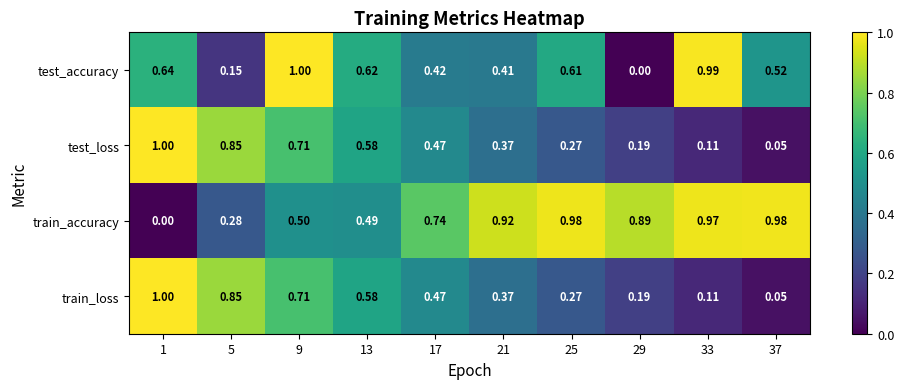

Which series has the widest spread of values?

test_accuracy